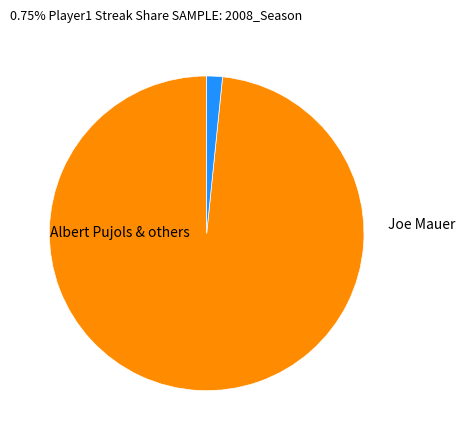

Is there any slice that represents more than half of the pie?

Yes